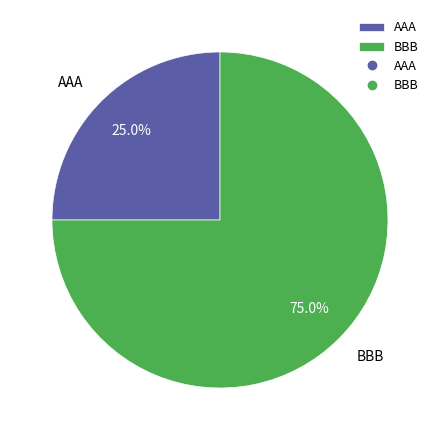

What percentage is the BBB slice, to the nearest percent?

75%